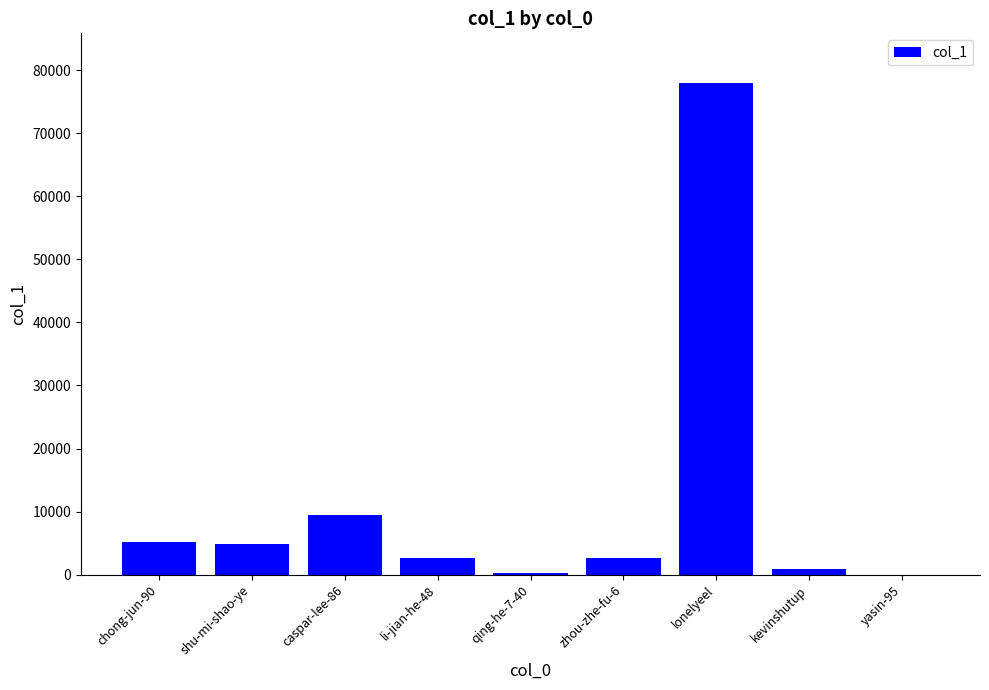

What is the sum of the values at lonelyeel and shu-mi-shao-ye?

82864